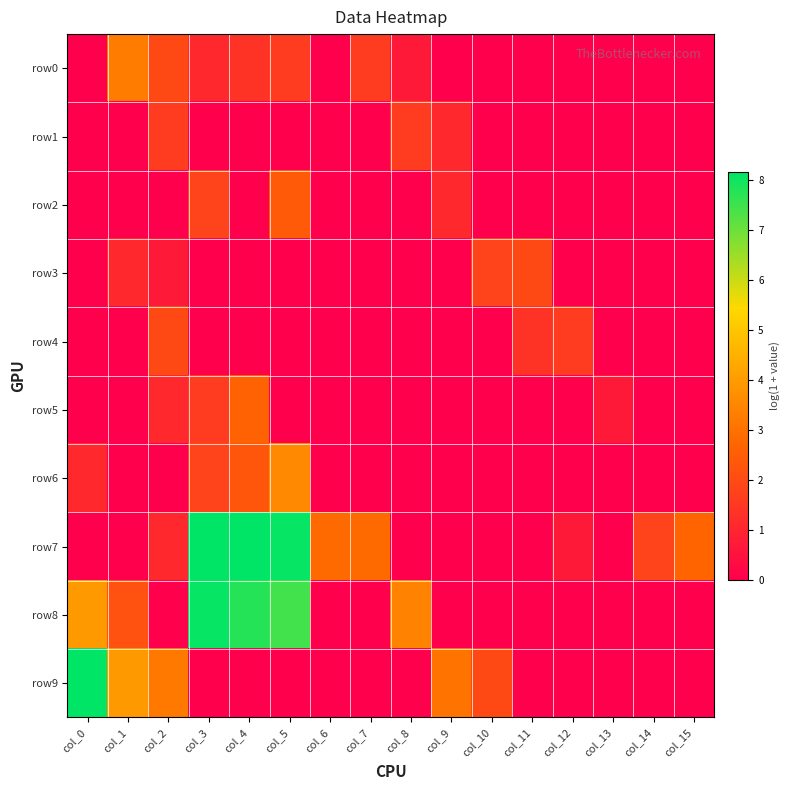

What is the spread (max minus min) of values at col_14?

1.8